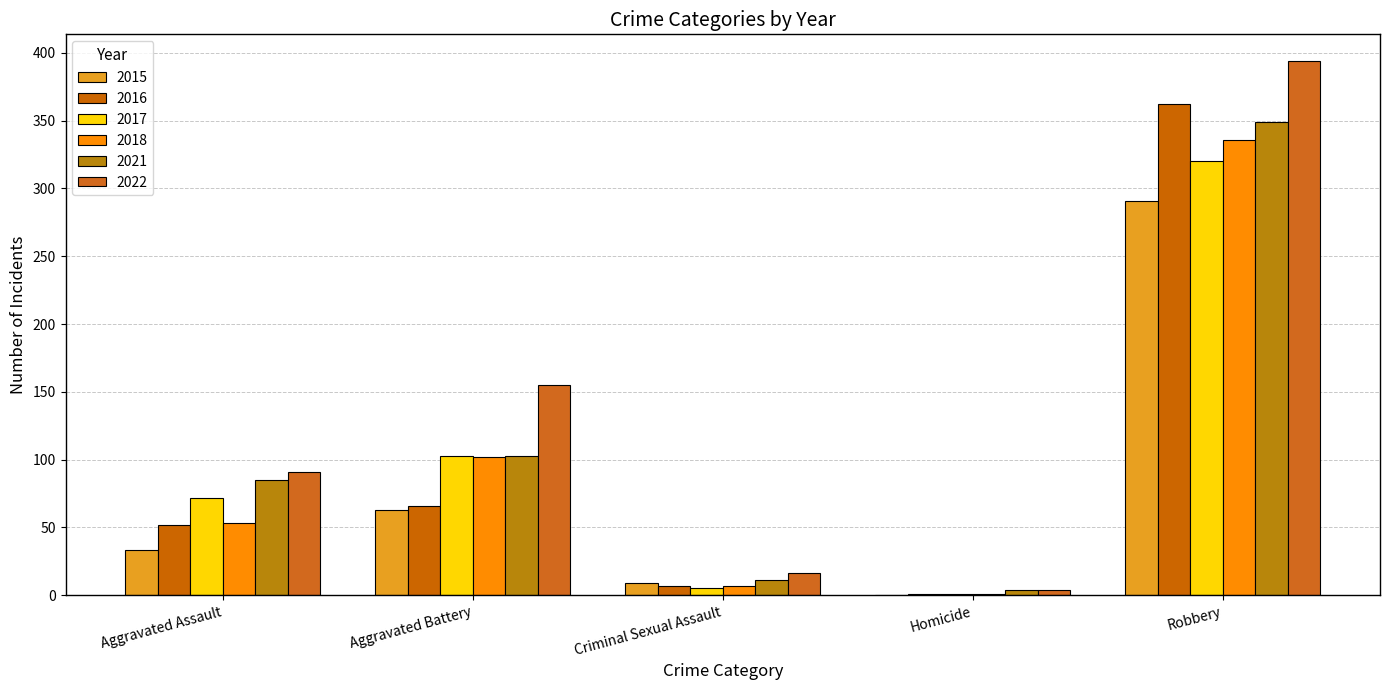

What is the maximum value shown in the chart?

394